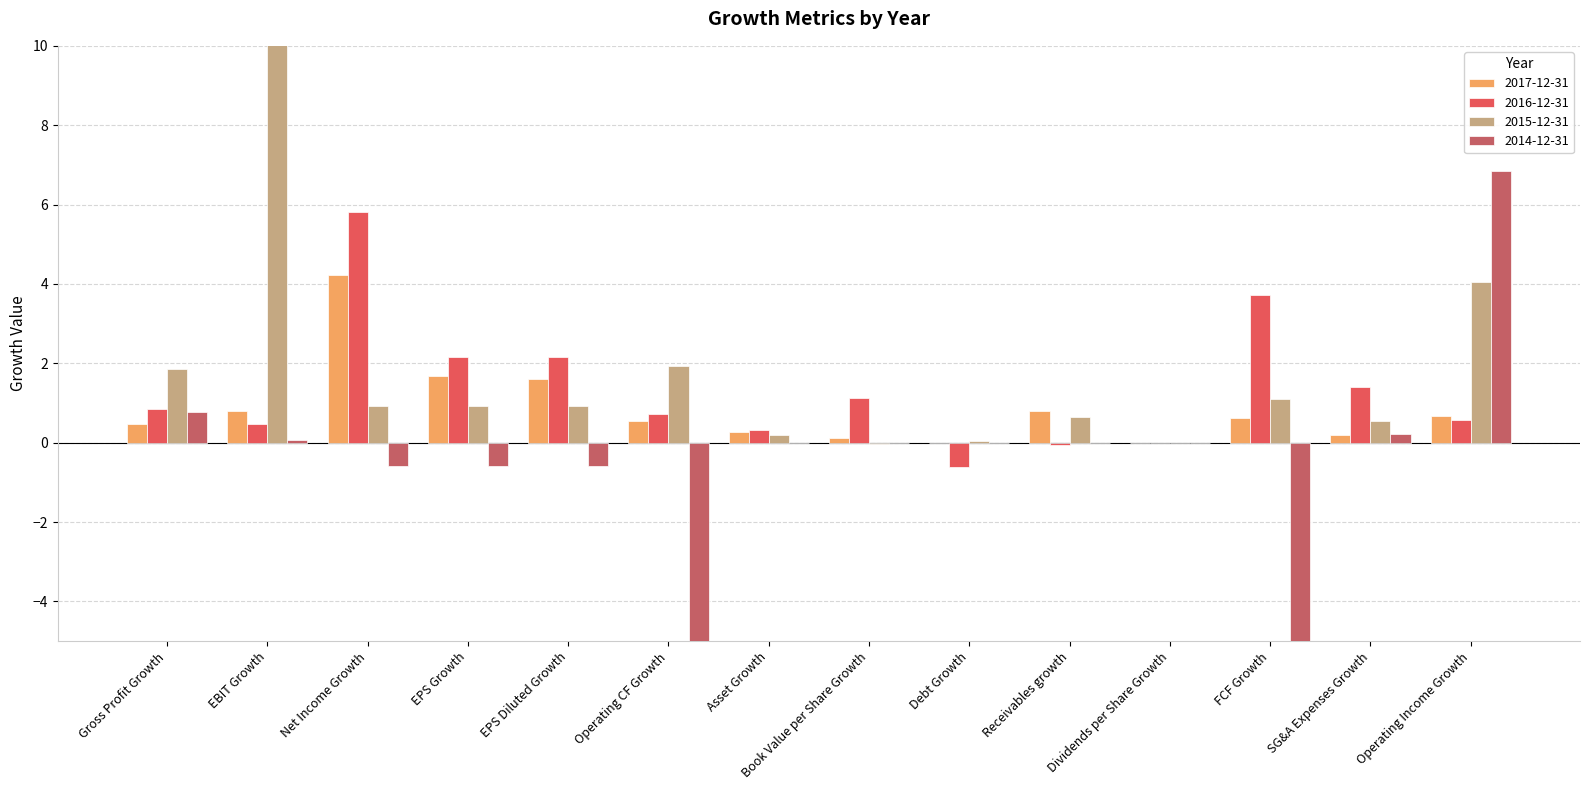

Which series has the largest total across all categories?

2015-12-31